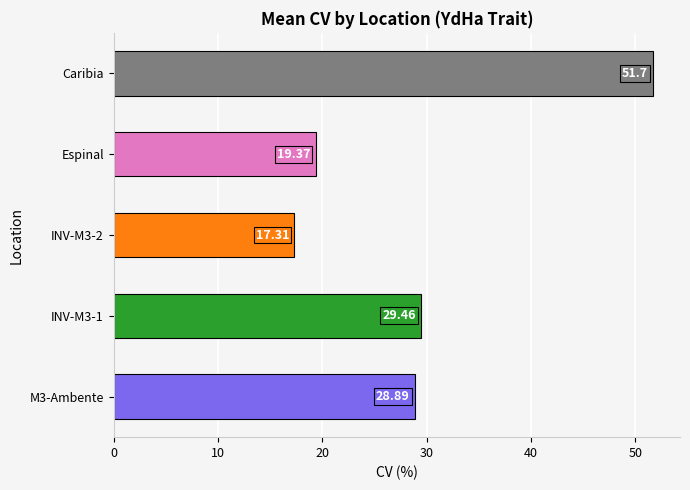

What is the average value?

29.3